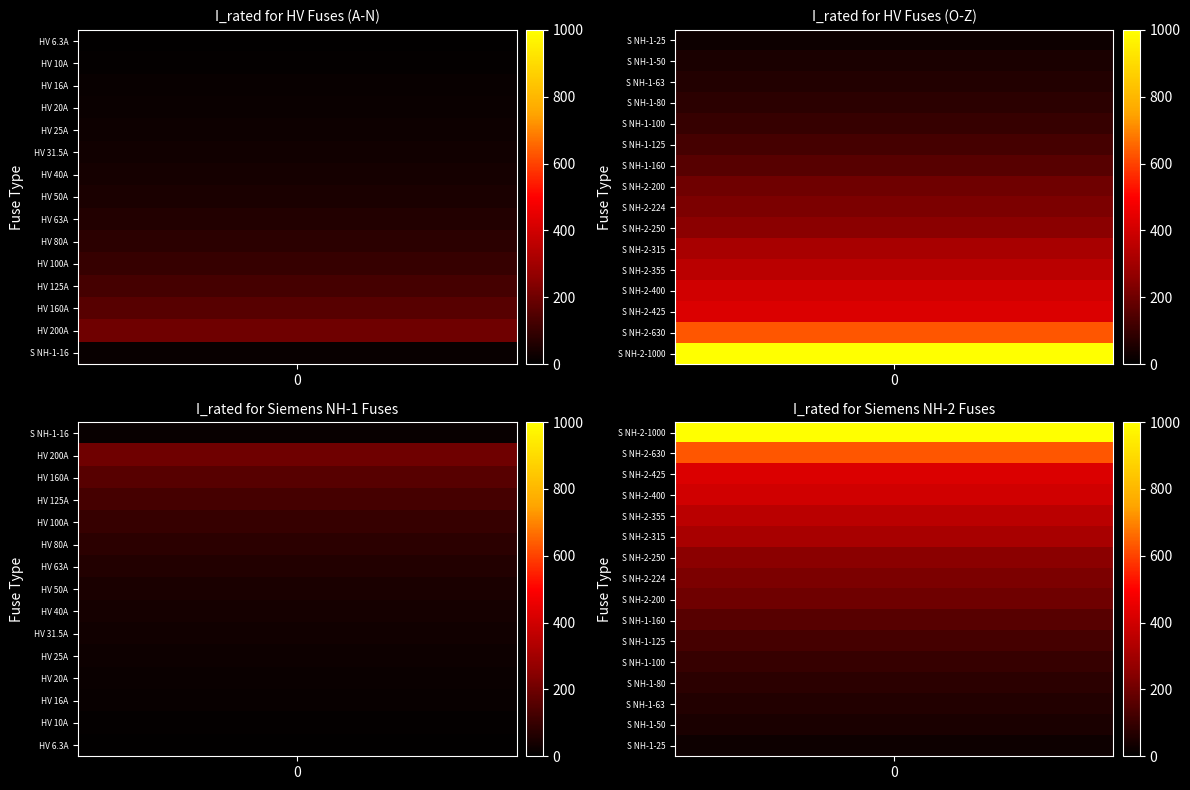

True or false: the data shows 33.8 at 15.

False